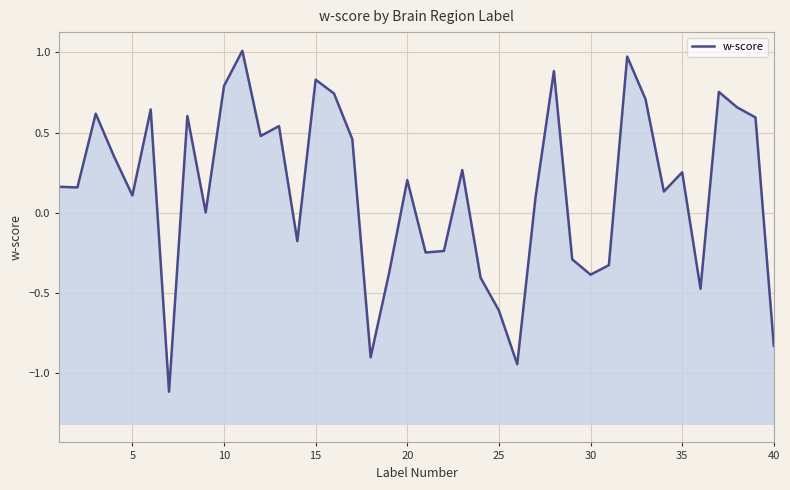

How many values are below 0?

14